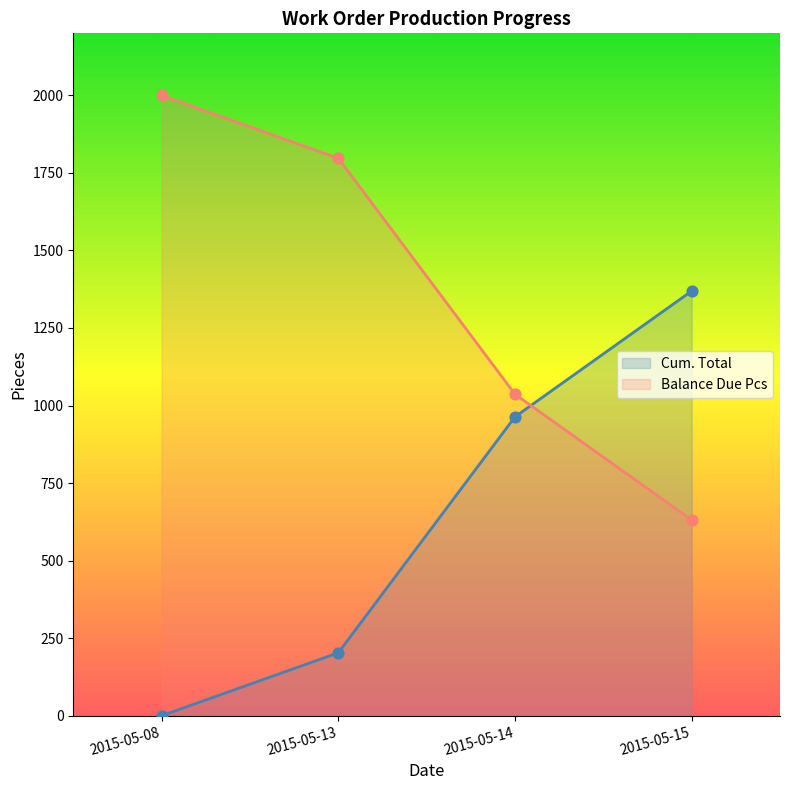

At how many categories does at least one series exceed 605?

4